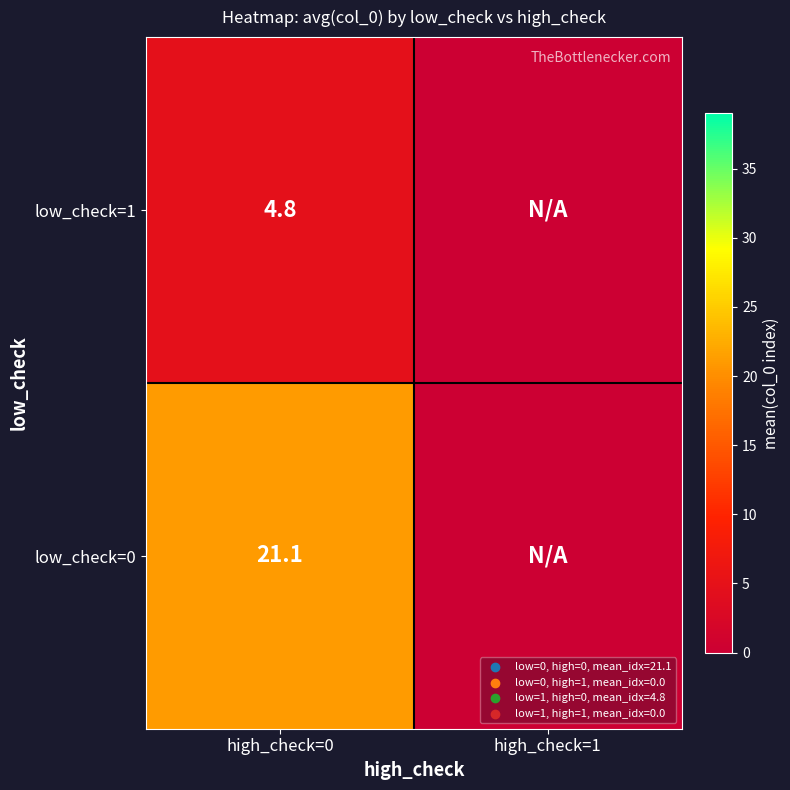

At high_check=0, list the series in order from smallest to largest.

low_check=1, low_check=0